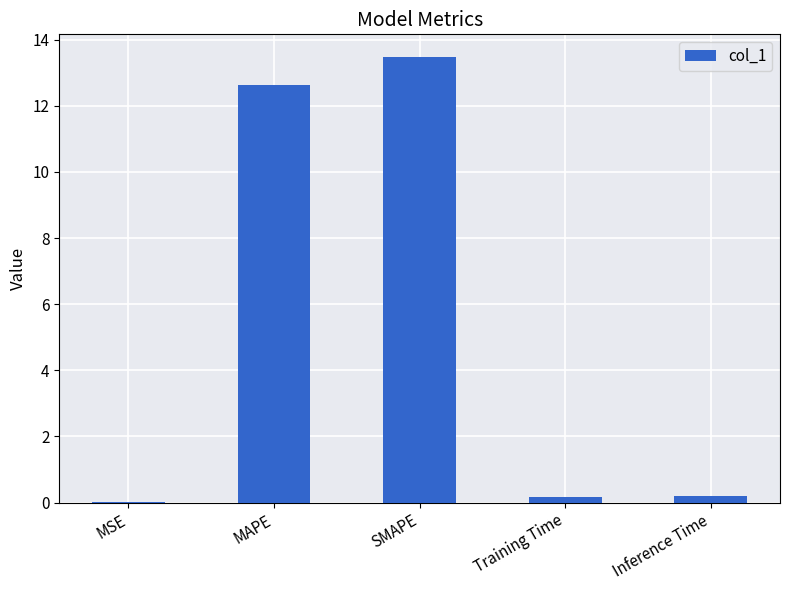

Read the value at SMAPE.

13.5